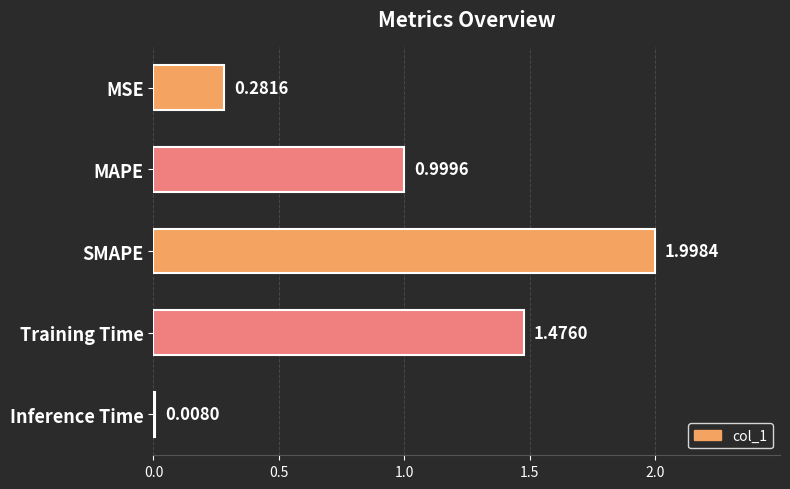

What is the label of the 4th bar from the top?

Training Time